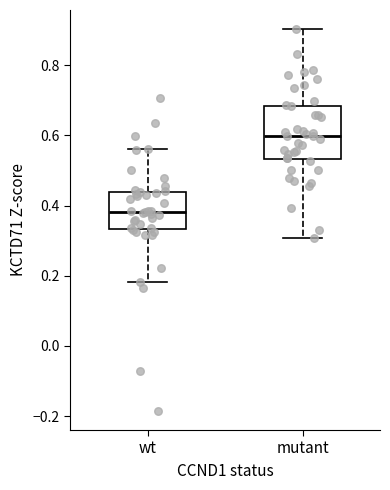

Which box has the lowest median line?

wt